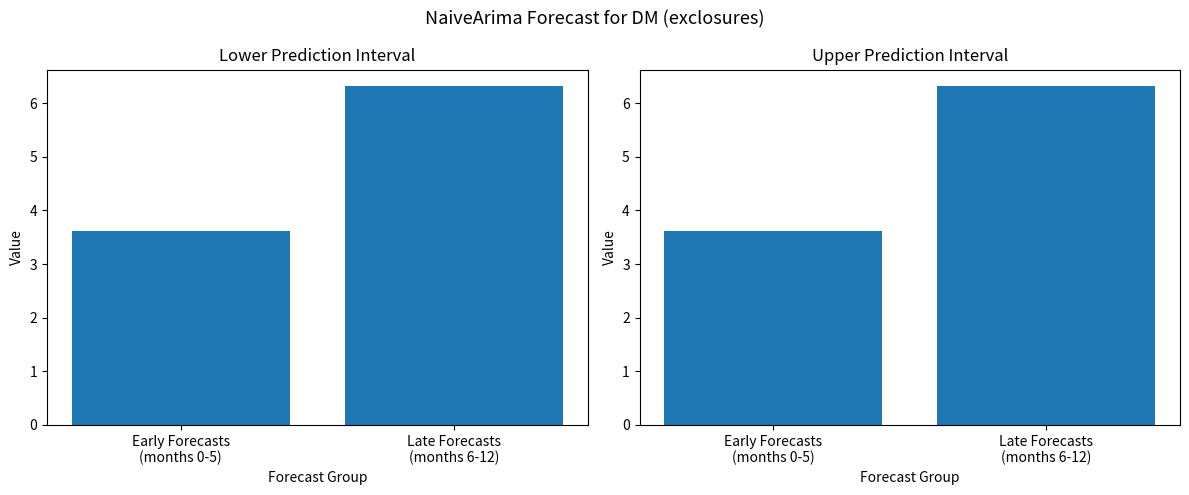

Which series has the largest range (max minus min)?

lower_pi